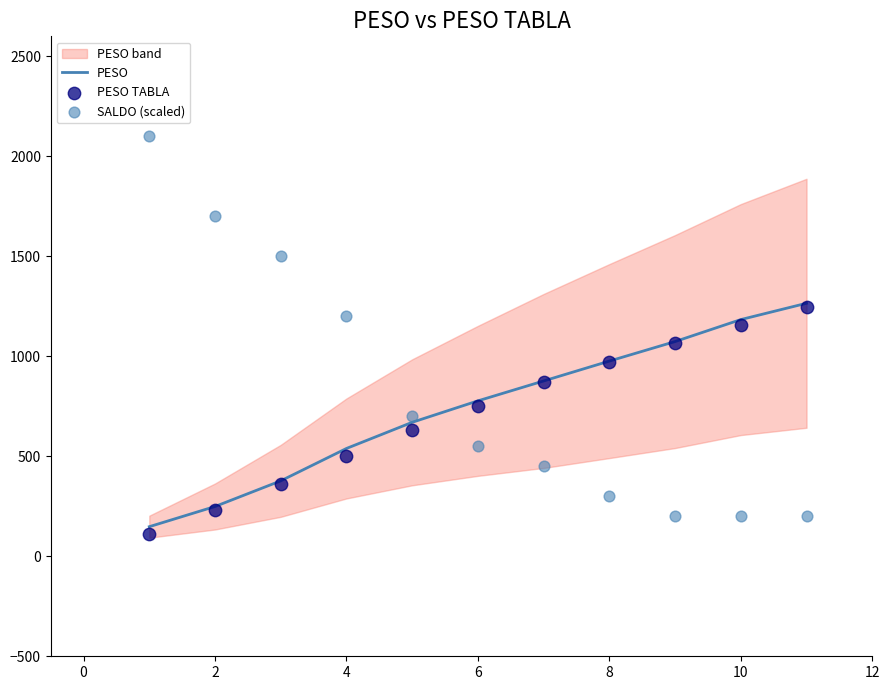

Is the value of PESO at −2 greater than the value of SALDO (scaled) at 10?

No